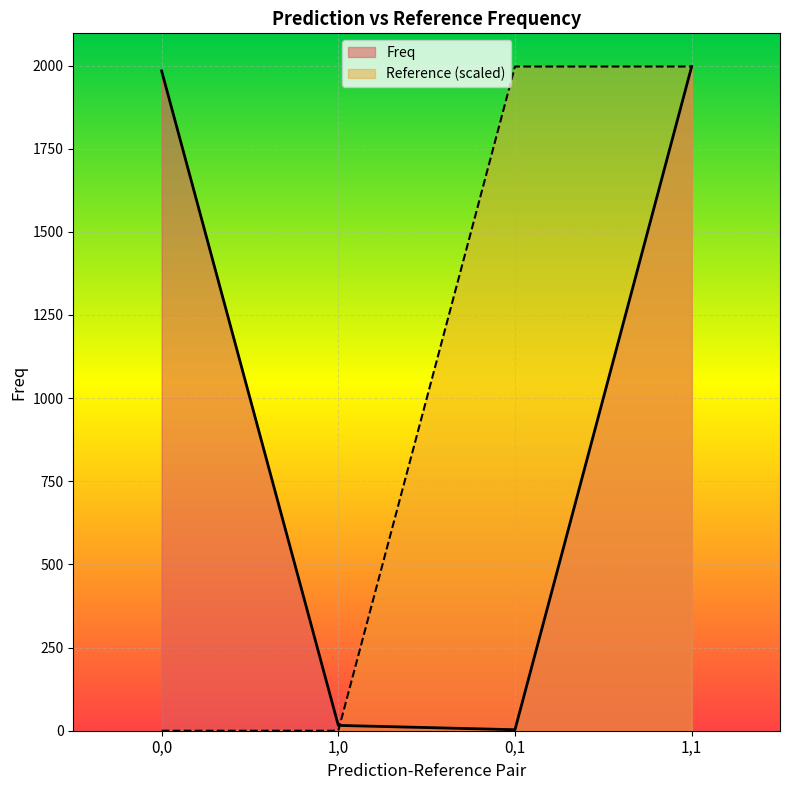

True or false: Reference has more than 0 points higher than both neighbors.

False